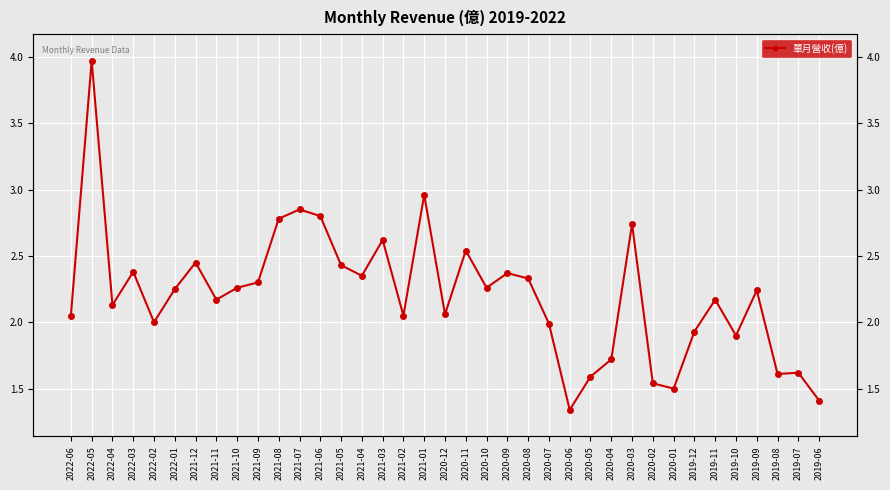

Reading right to left, what are all the values shown in this chart?

2019-06=1.4	2019-07=1.6	2019-08=1.6	2019-09=2.2	2019-10=1.9	2019-11=2.2	2019-12=1.9	2020-01=1.5	2020-02=1.5	2020-03=2.7	2020-04=1.7	2020-05=1.6	2020-06=1.3	2020-07=2.0	2020-08=2.3	2020-09=2.4	2020-10=2.3	2020-11=2.5	2020-12=2.1	2021-01=3.0	2021-02=2.0	2021-03=2.6	2021-04=2.4	2021-05=2.4	2021-06=2.8	2021-07=2.9	2021-08=2.8	2021-09=2.3	2021-10=2.3	2021-11=2.2	2021-12=2.5	2022-01=2.2	2022-02=2.0	2022-03=2.4	2022-04=2.1	2022-05=4.0	2022-06=2.0